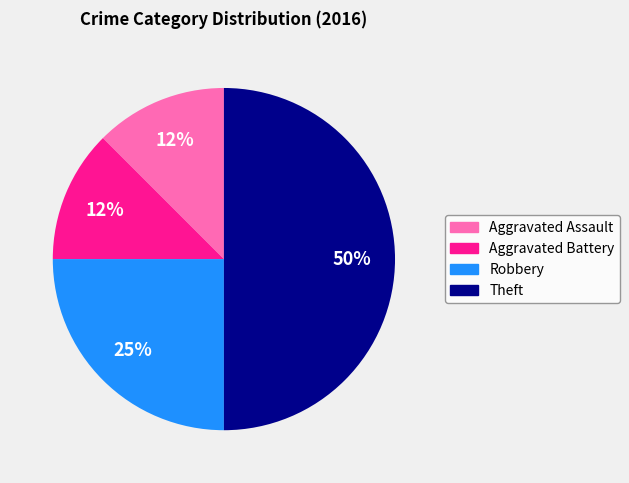

To the nearest percent, what portion does Robbery represent?

25%